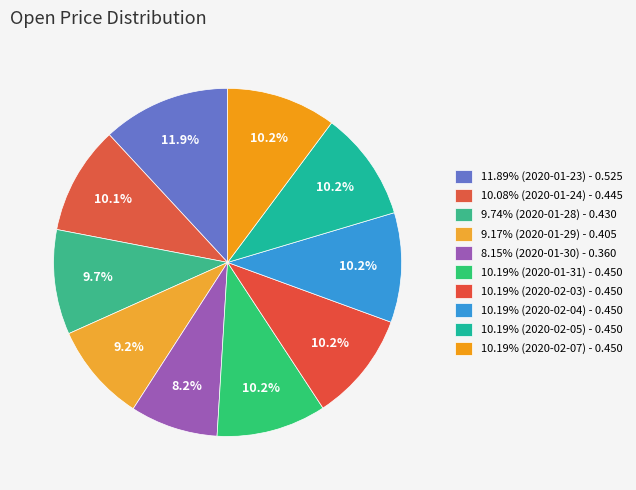

Count the number of slices in the pie.

10